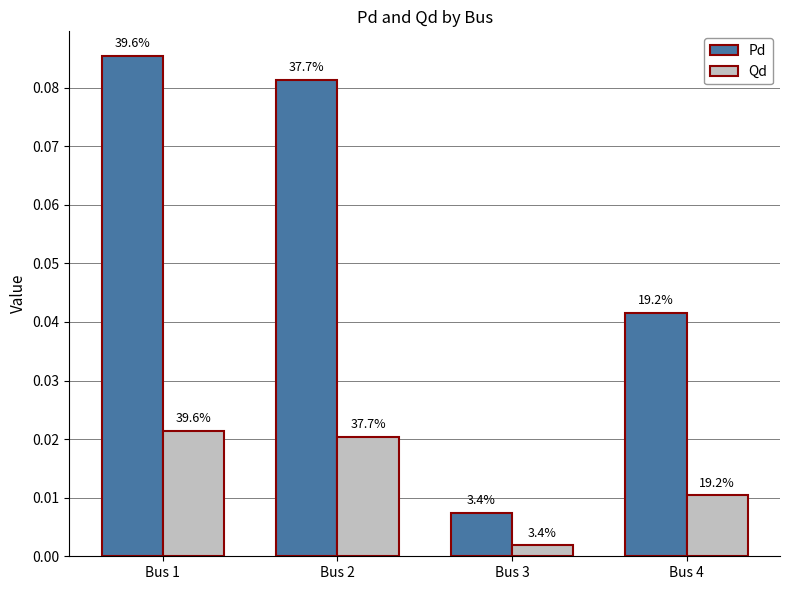

The Pd series shows 0.1 at Bus 4. True or false?

False